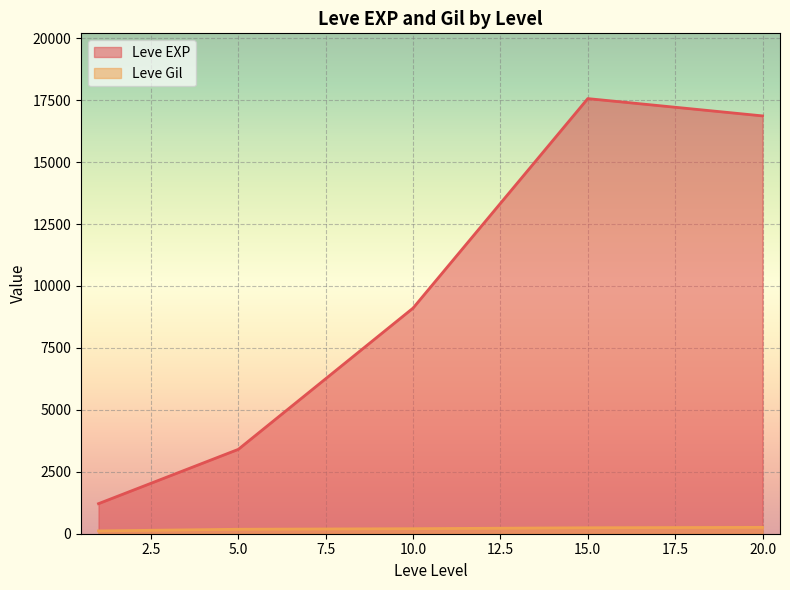

What value does the Leve Gil series have at 5, to the nearest 5?

170